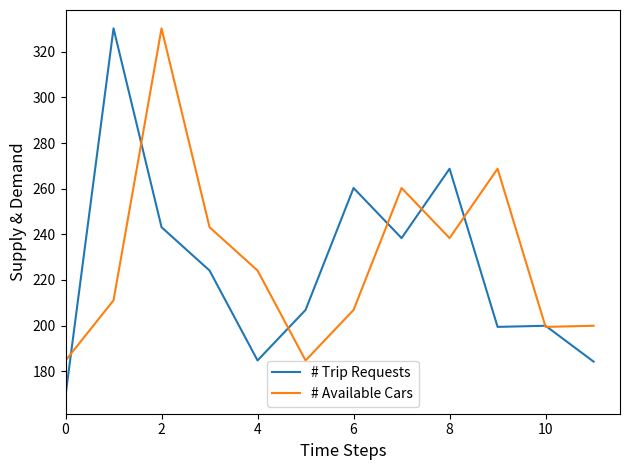

Which series has the largest range (max minus min)?

# Trip Requests